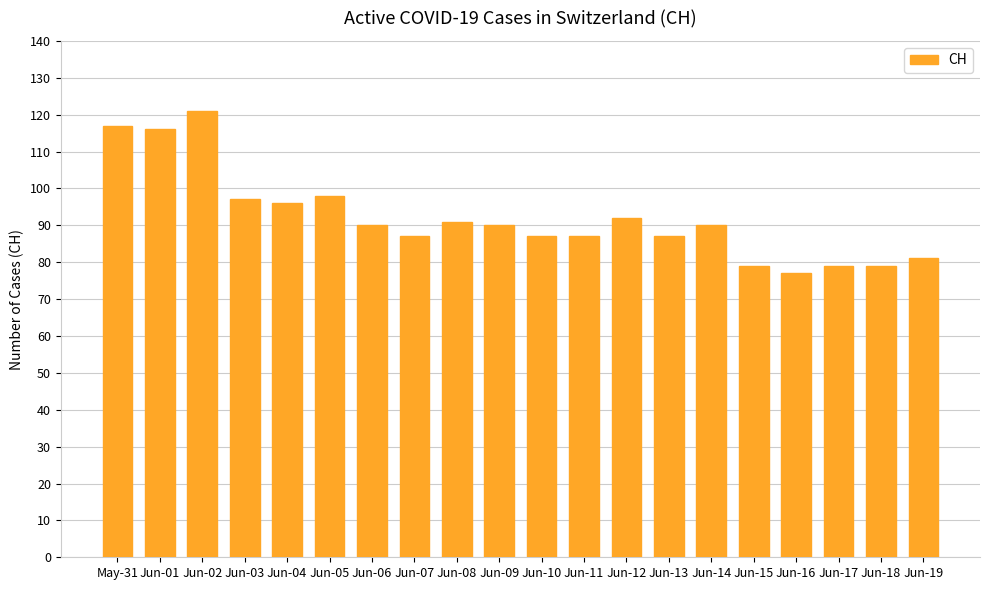

What is the greatest value displayed?

121